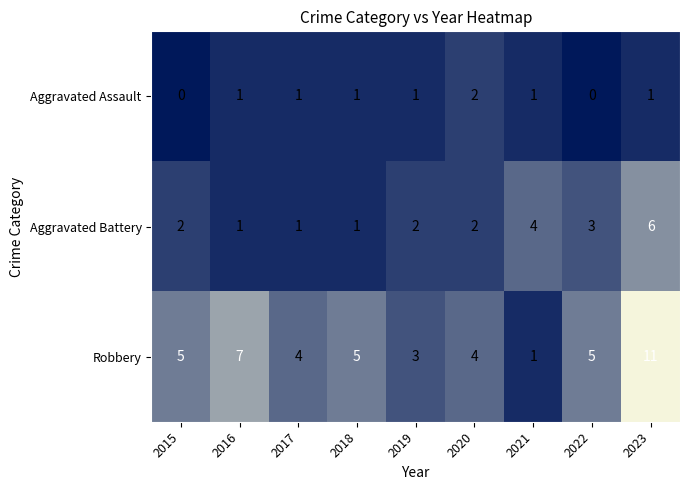

Rank the series by their average value, from highest to lowest.

Robbery, Aggravated Battery, Aggravated Assault